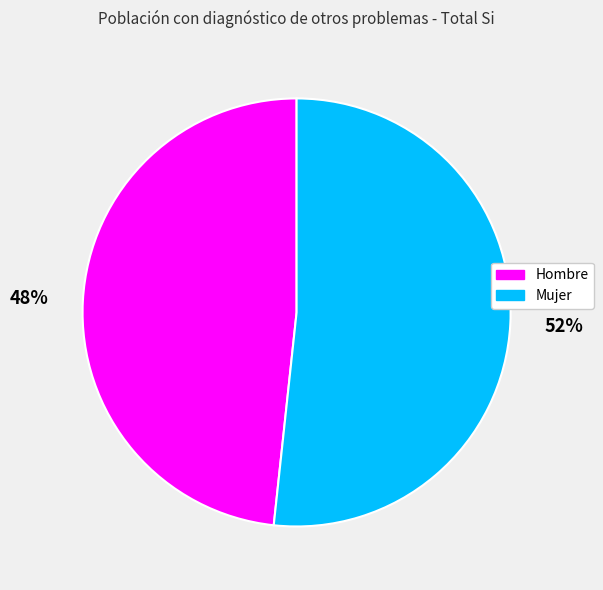

Count the number of slices in the pie.

2